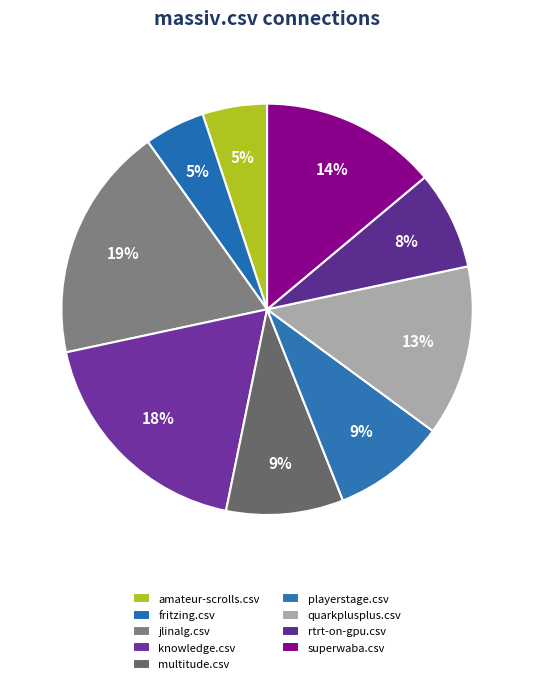

Between rtrt-on-gpu.csv and knowledge.csv, which is larger?

knowledge.csv